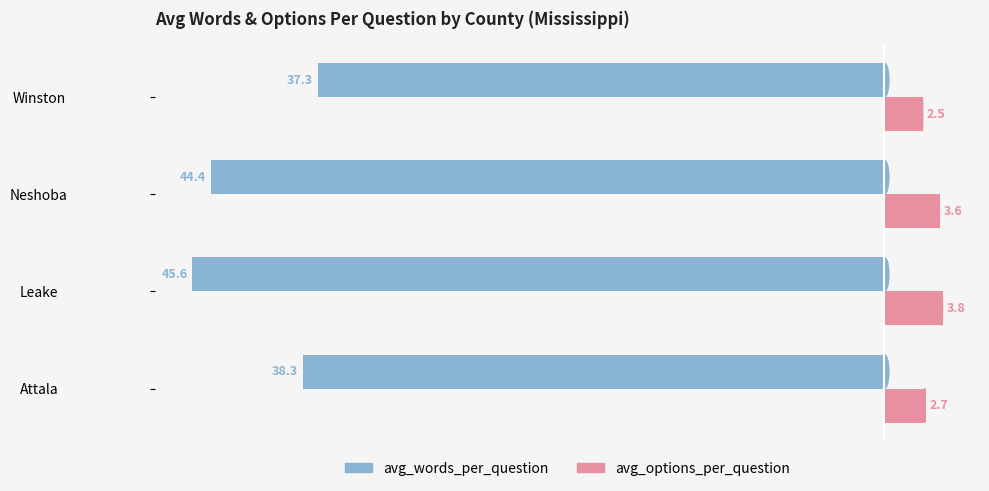

True or false: avg_options_per_question has a value of 3.8 at Leake.

True